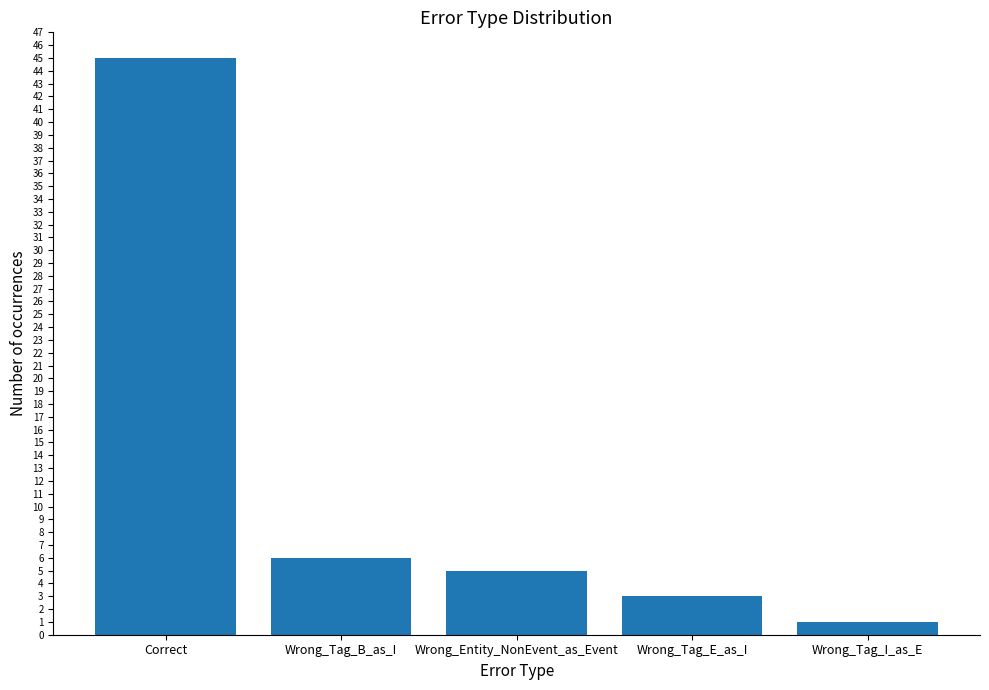

Which has a higher value, Wrong_Tag_E_as_I or Correct?

Correct